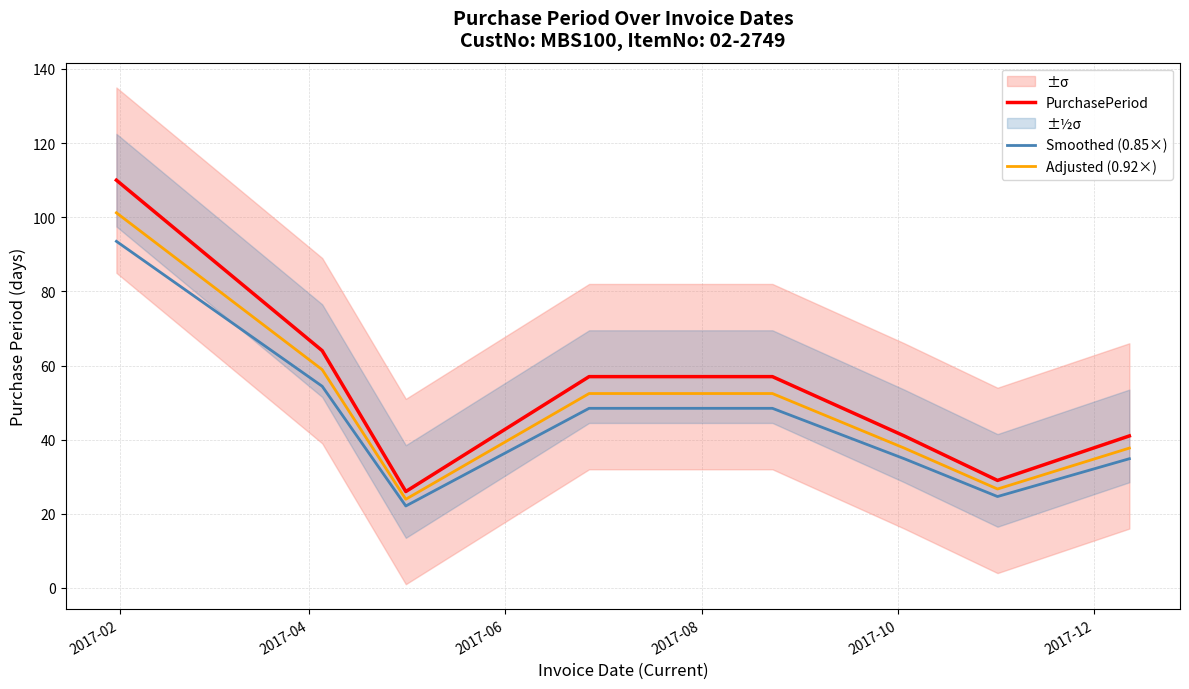

How many values in the PurchasePeriod series exceed 57?

2